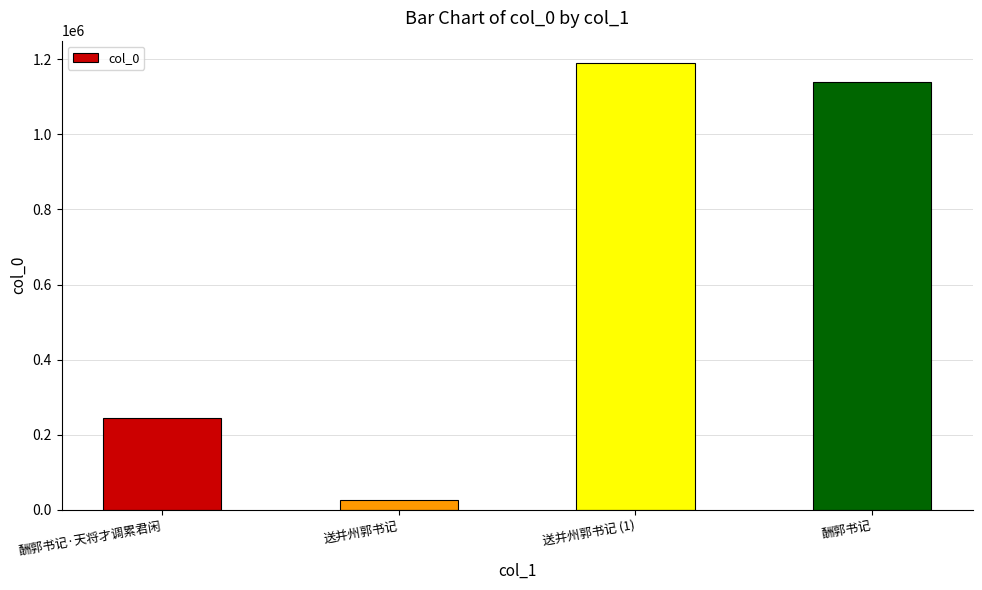

What is the change in value from 酬郭书记·天将才调累君闲 to 送并州郭书记?

-218267